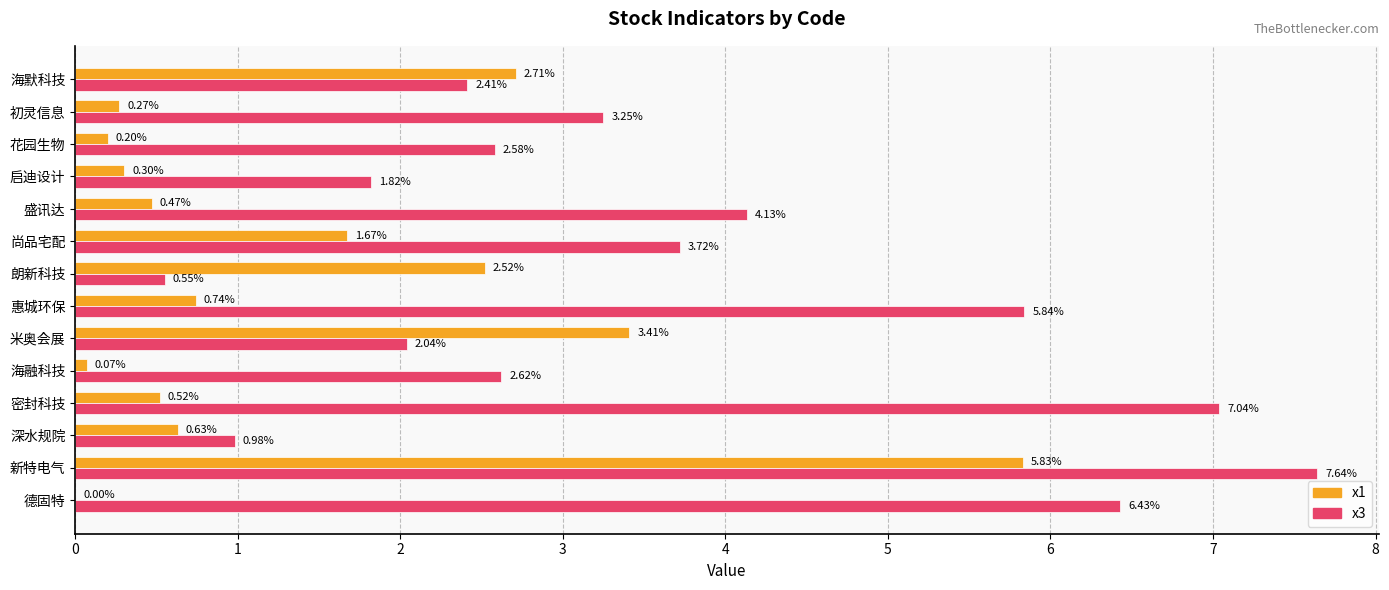

What is the sum of the x1 values at 启迪设计 and 密封科技?

0.8